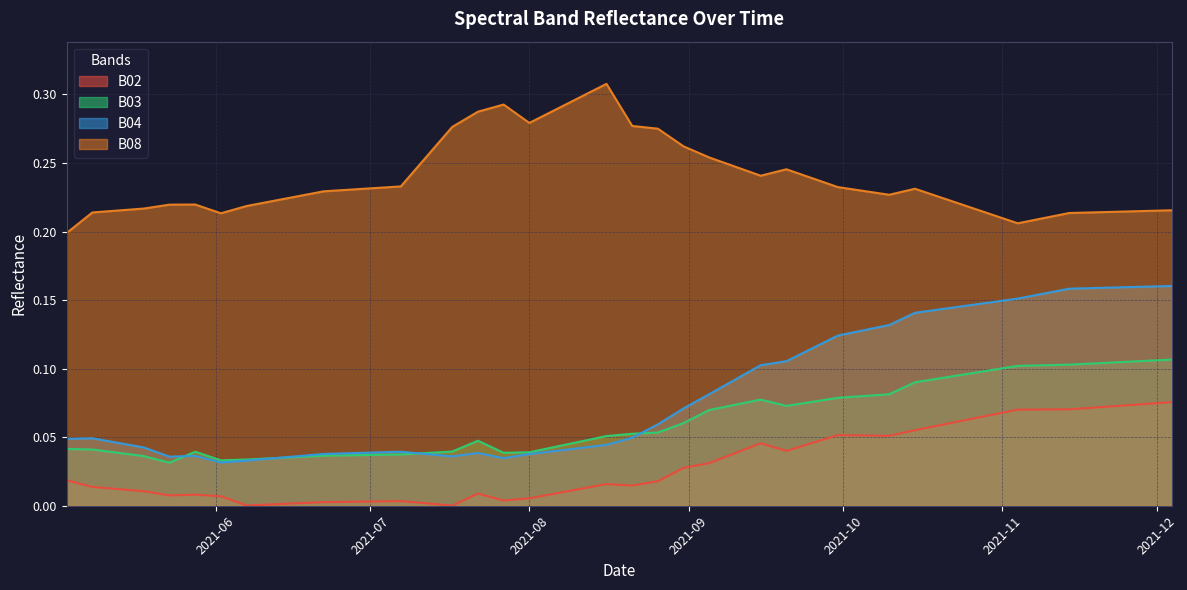

Where is the first local maximum for B02?

2021-05-28